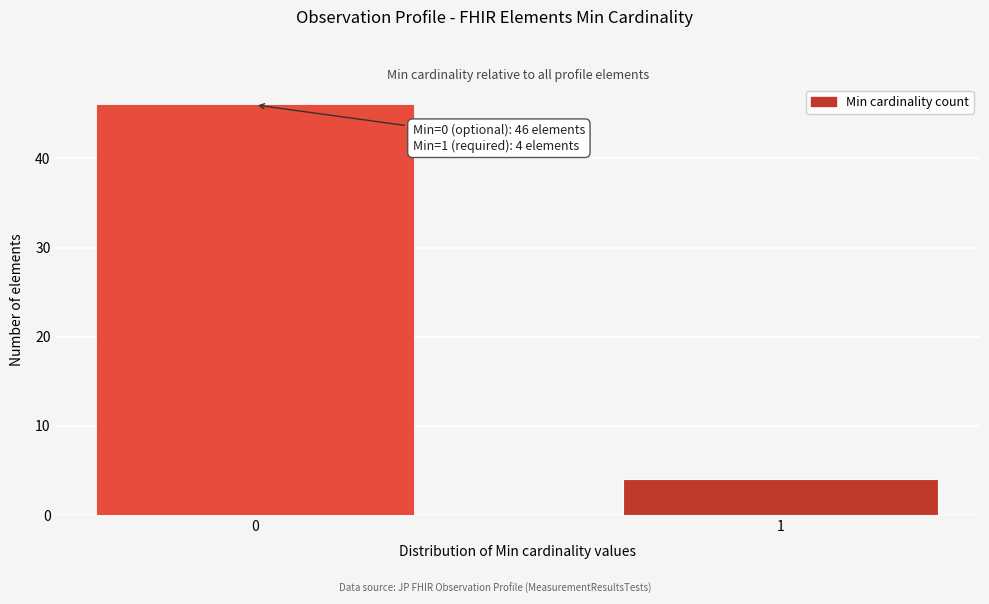

Reading left to right, list all the values displayed in this chart.

46	4